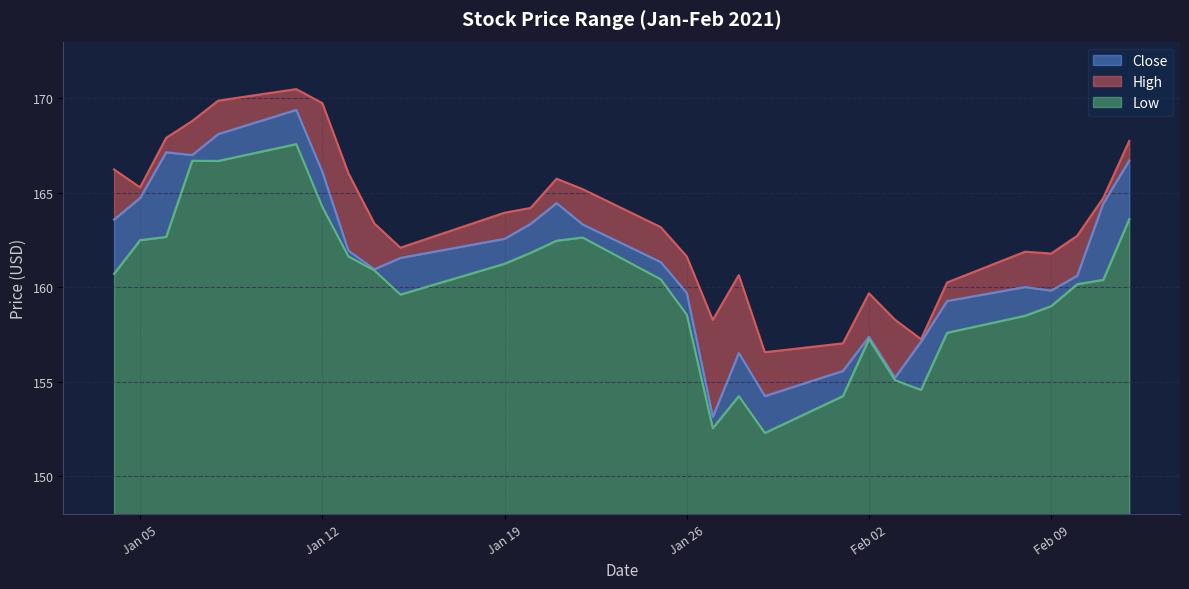

How many lines are shown in the chart?

3